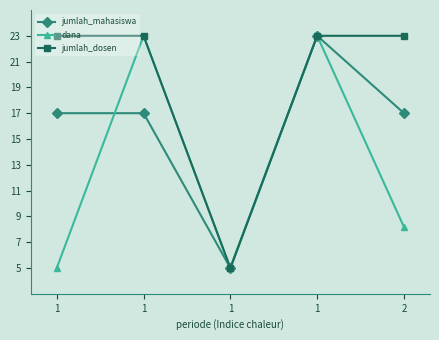

How many series are shown in this chart?

3